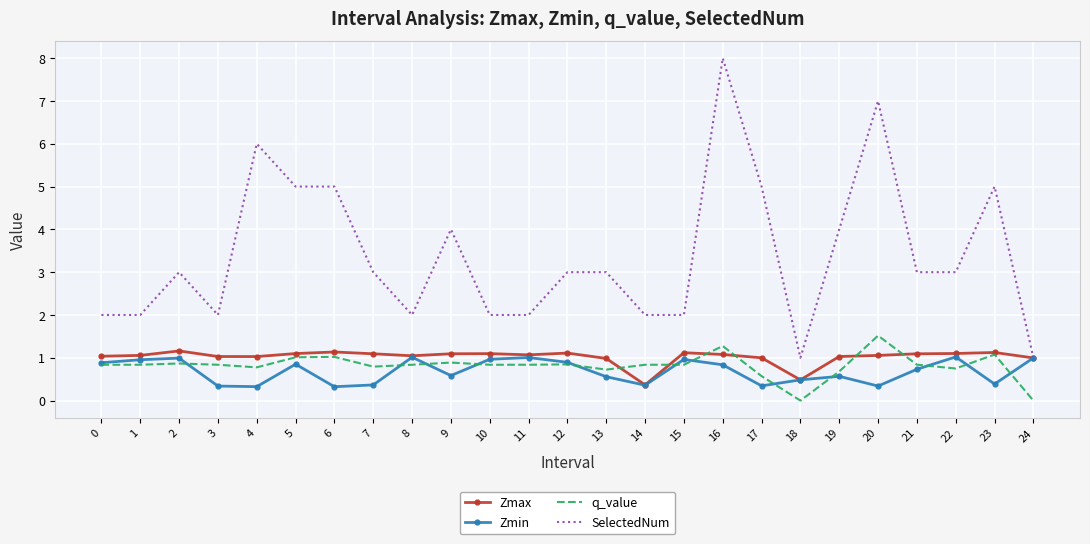

Is the value of Zmax at 12 greater than the value of SelectedNum at 16?

No